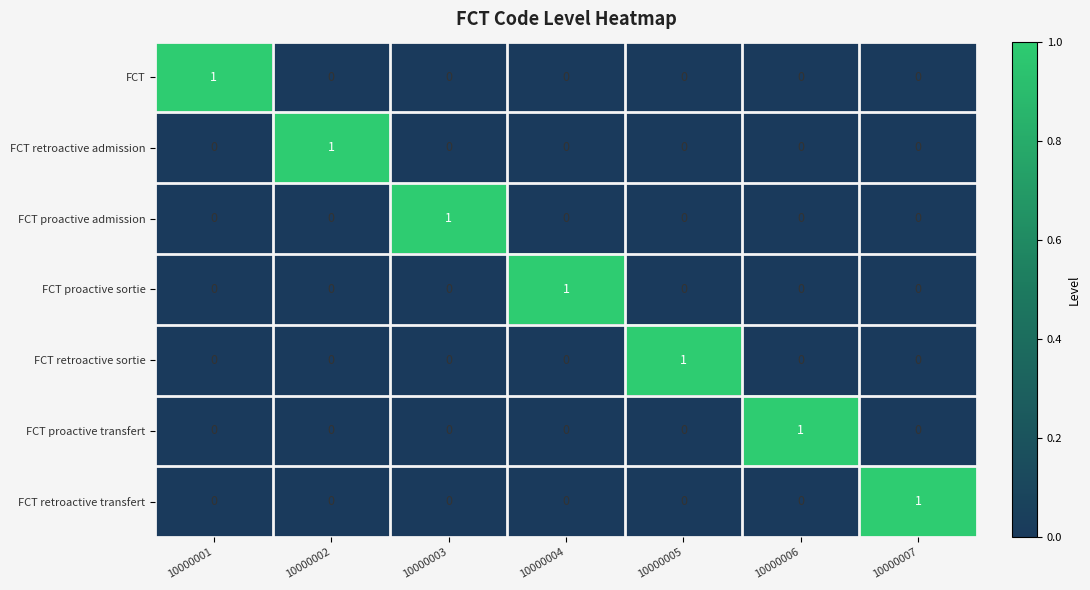

What is the difference between the highest and lowest values at 10000001?

1